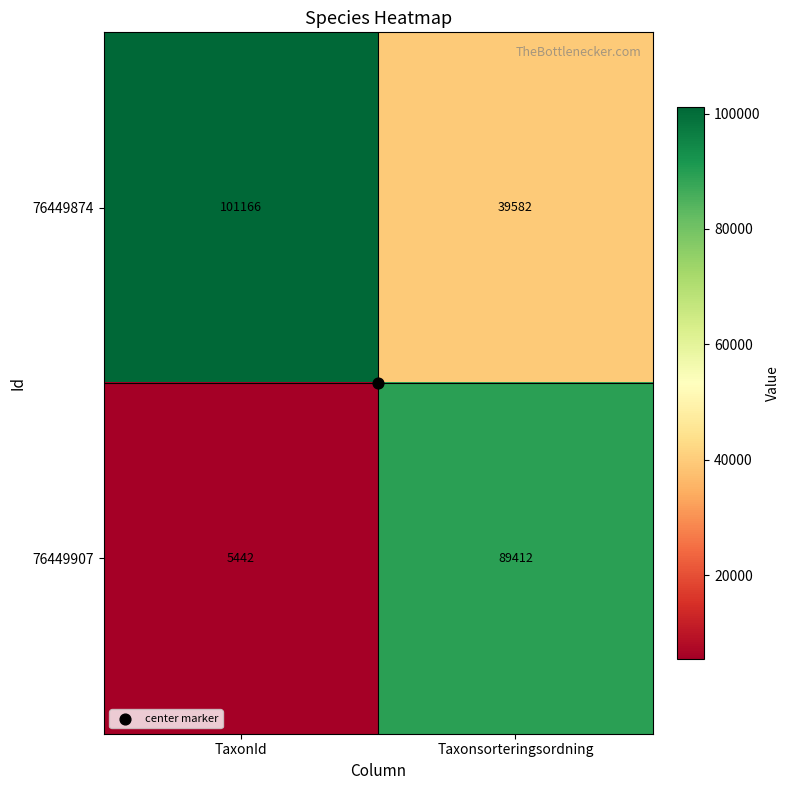

What is the maximum value shown in the chart?

101166